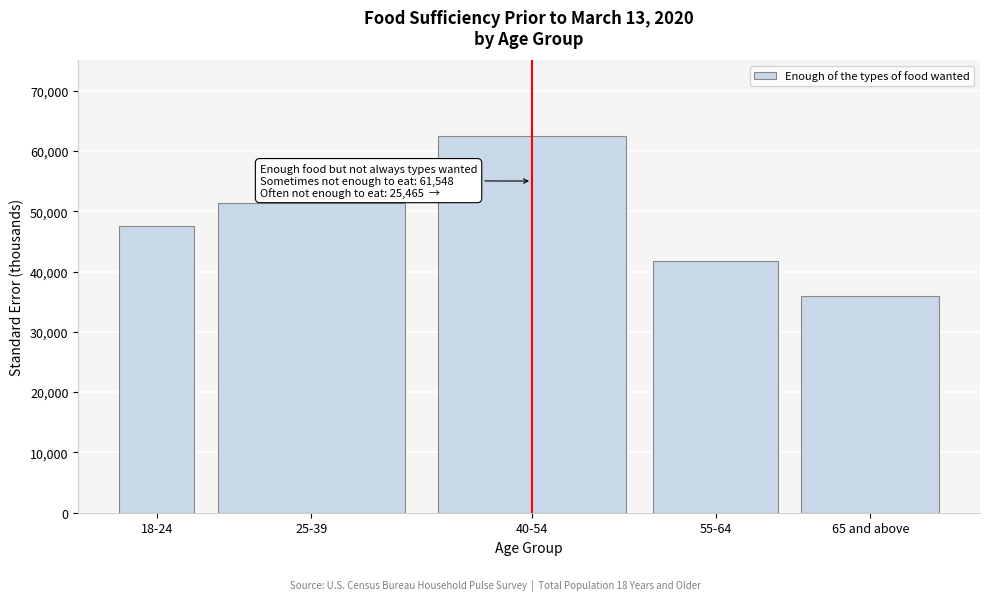

Reading right to left, list all the values displayed in this chart.

65 and above=35973.3	55-64=41784.0	40-54=62532.7	25-39=51377.1	18-24=47505.7